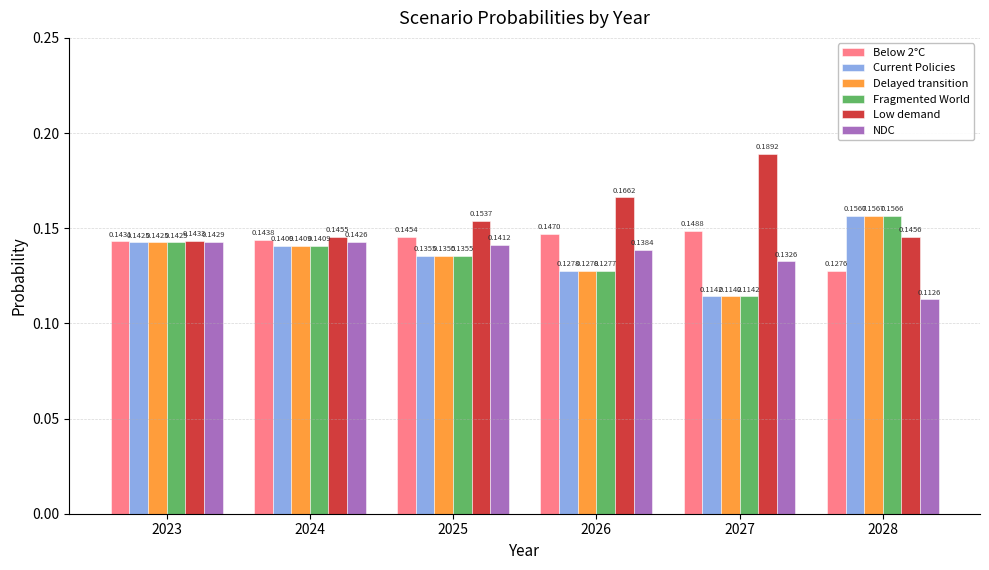

Count the NDC values in the range 0 to 1.

6